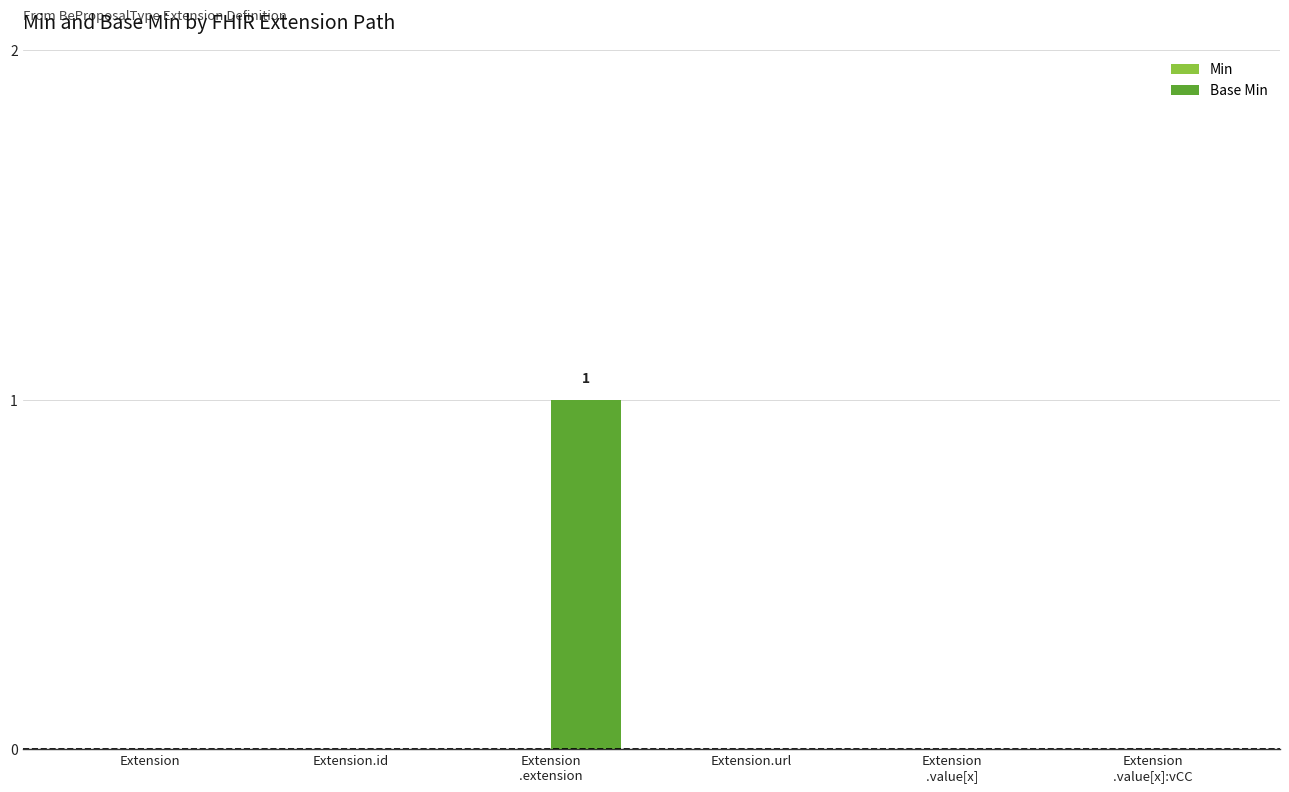

True or false: the data shows 0 at Extension.

True